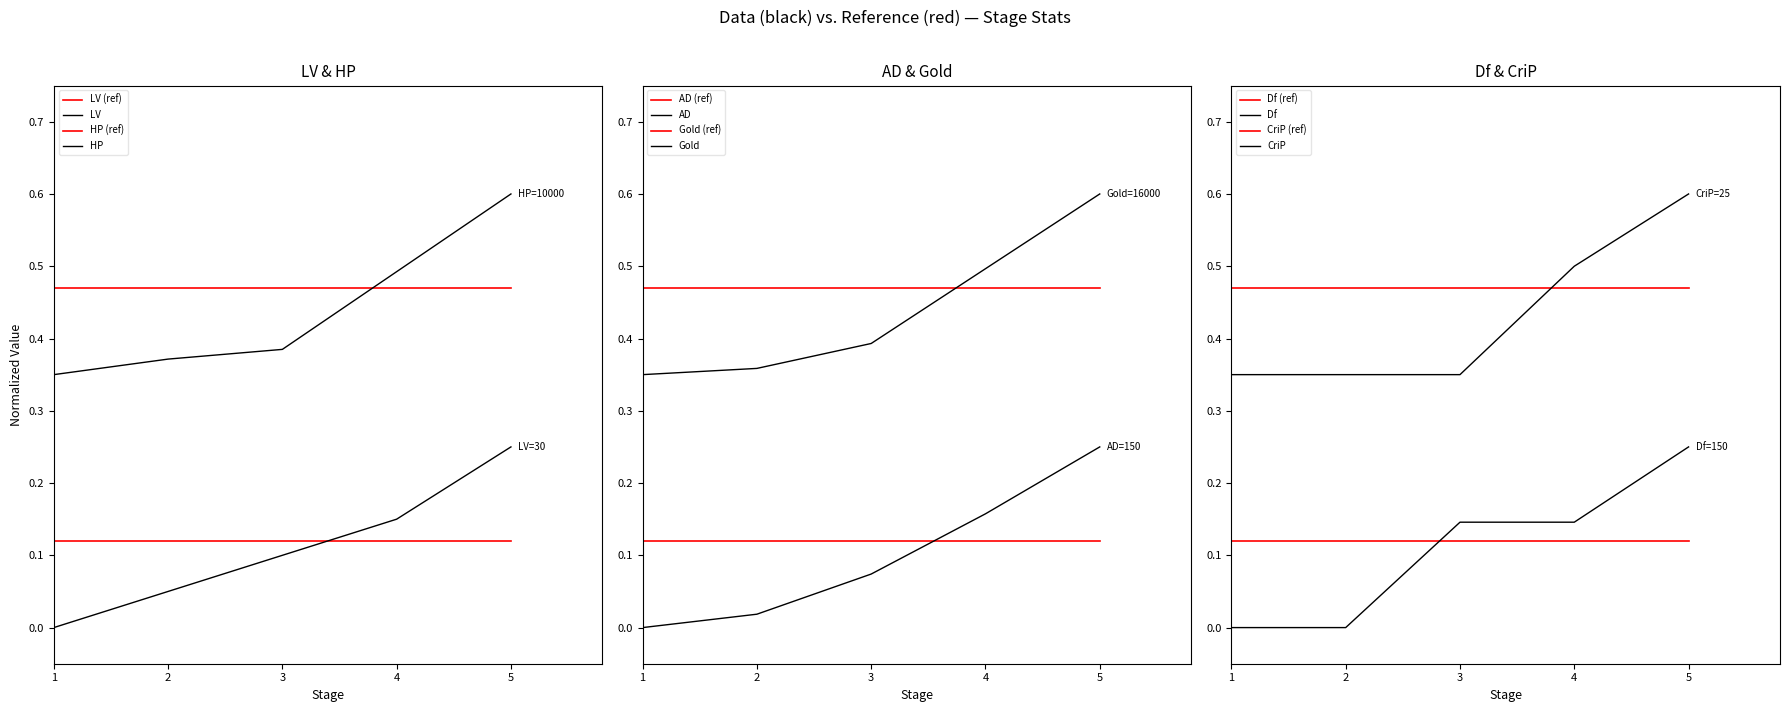

At 3, list the series in order from largest to smallest.

Gold, HP, CriP, Df, LV, AD